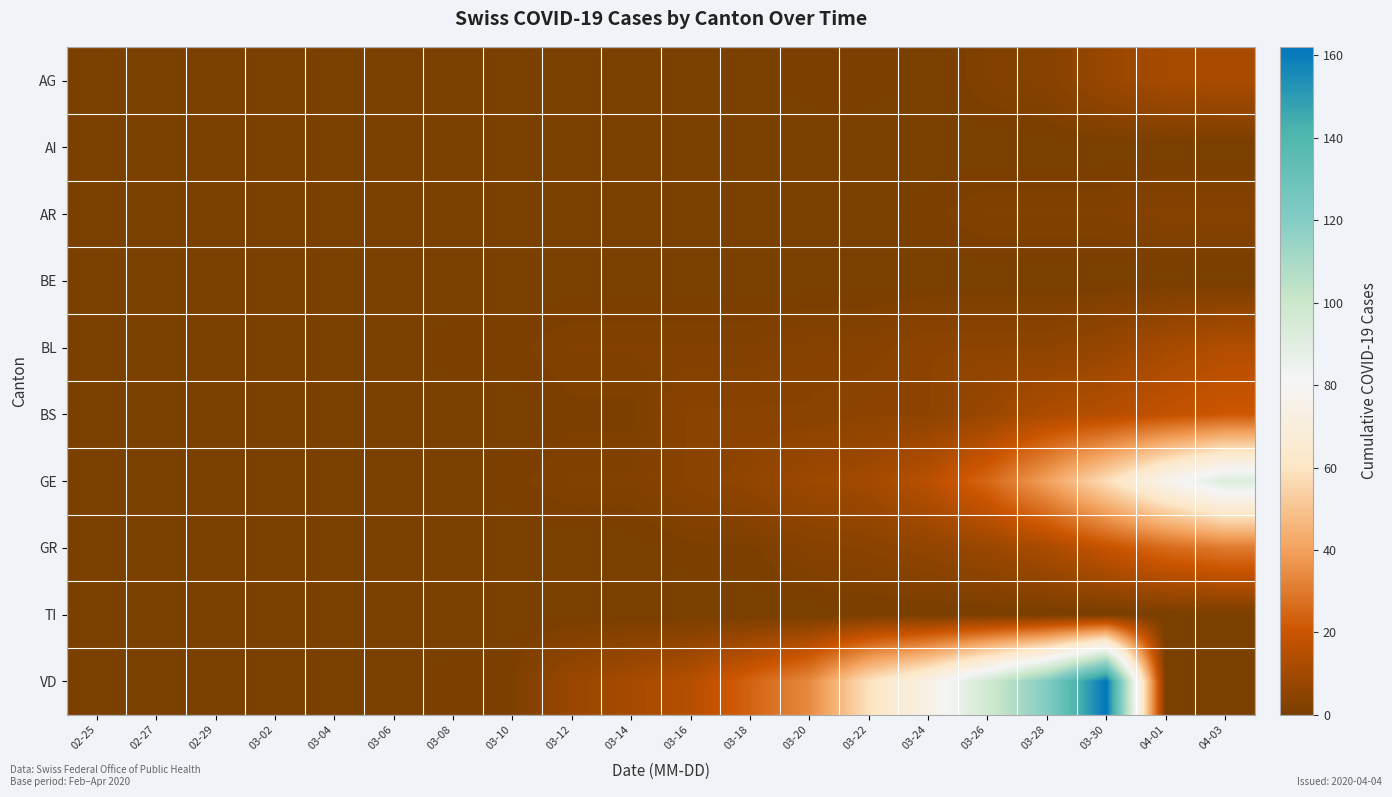

Between 03-30 and 04-01, which series saw the biggest shift?

VD